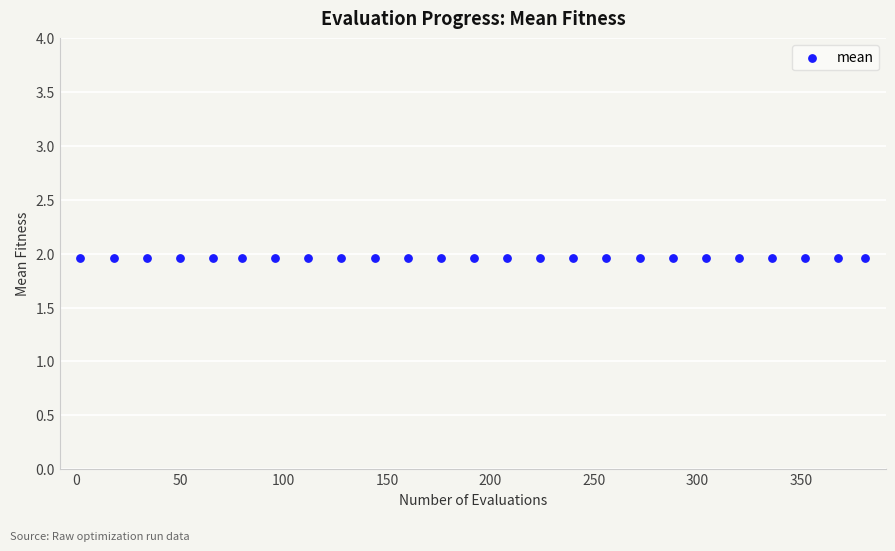

What is the range of X values (max minus min)?

379.0